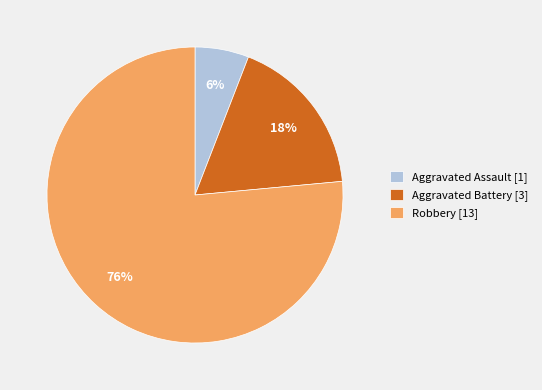

Does any single category account for the majority?

Yes